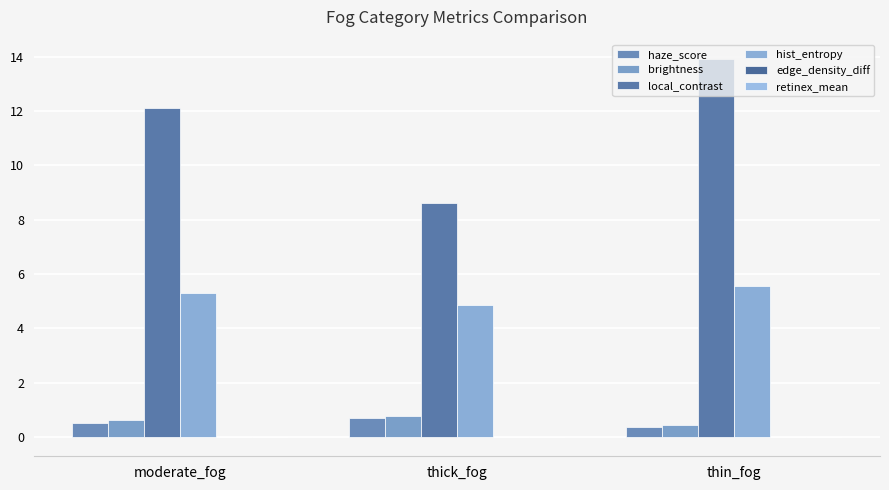

What is the minimum value for brightness?

0.5